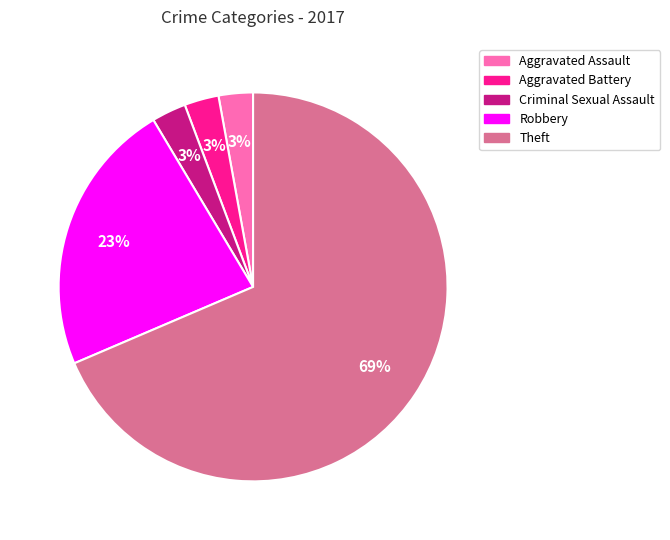

Between Criminal Sexual Assault and Robbery, which is larger?

Robbery